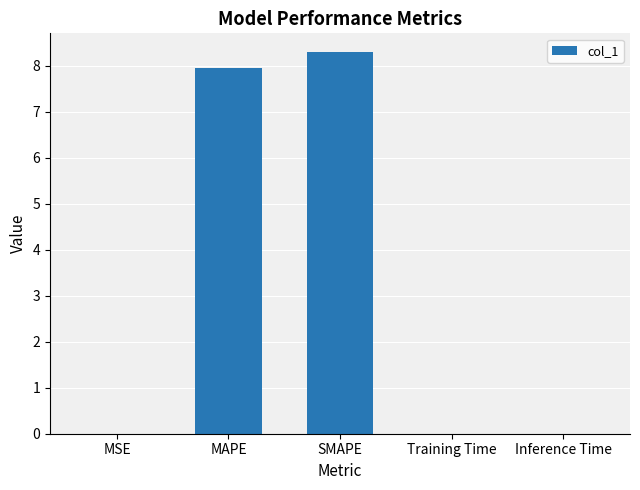

Which label corresponds to the largest value in the chart?

SMAPE